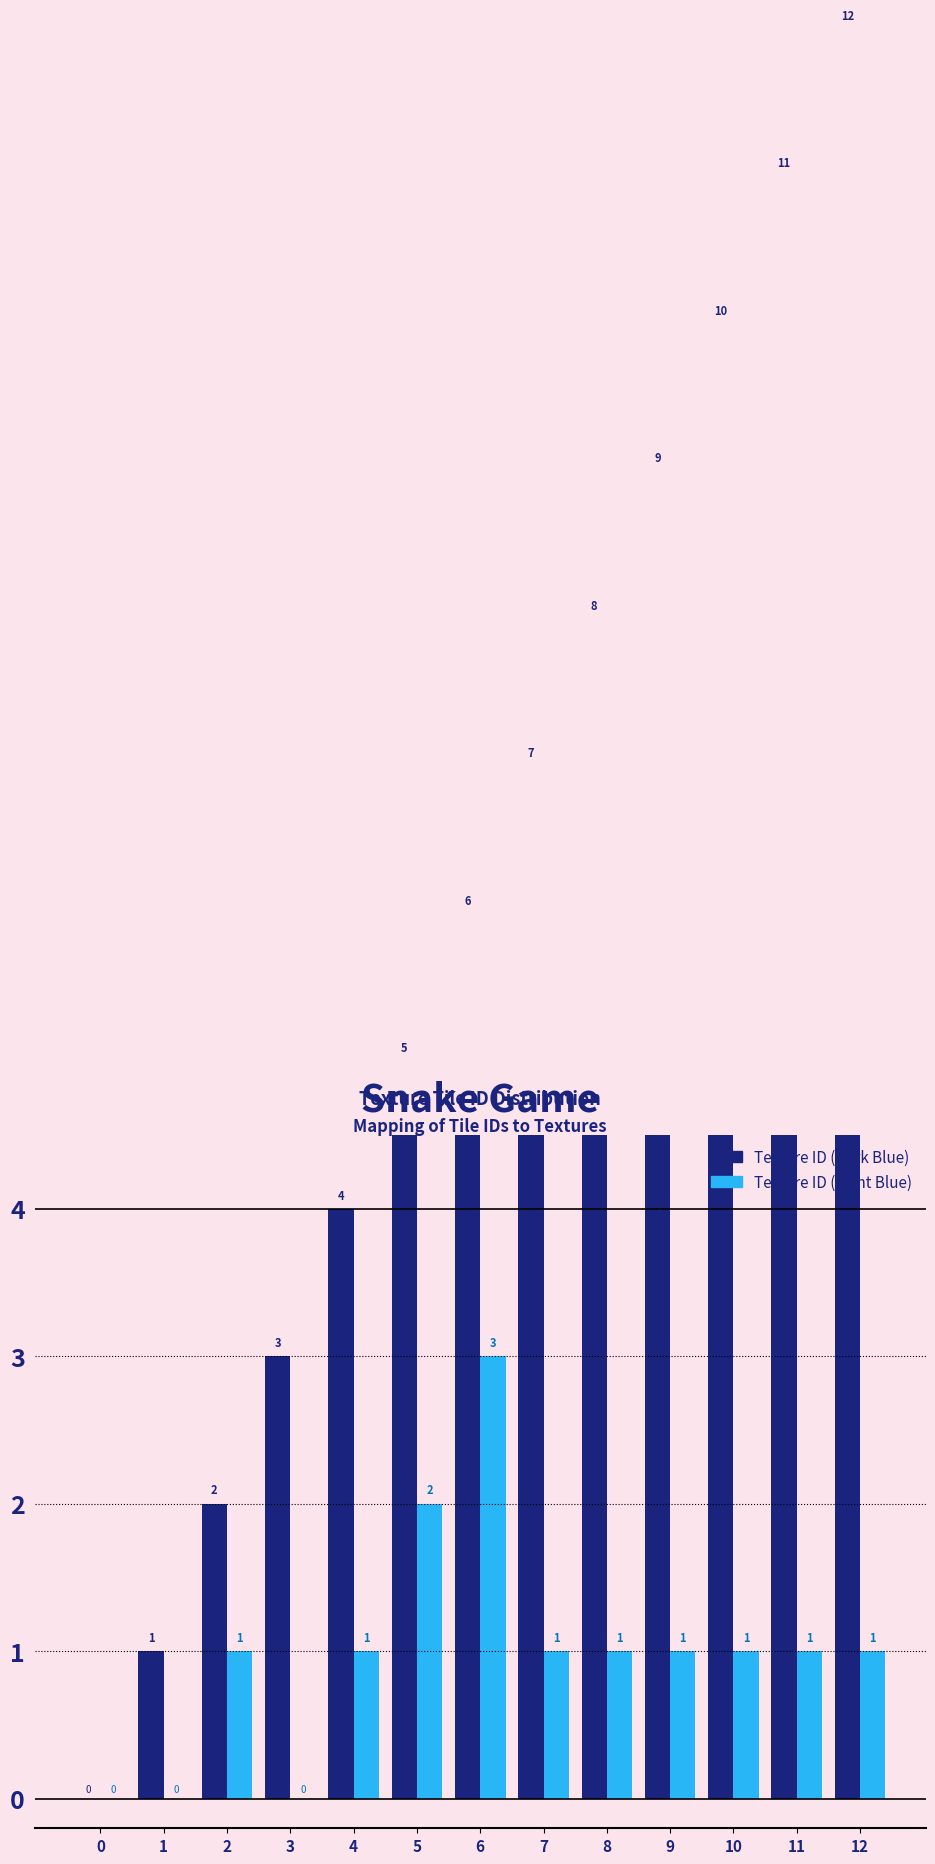

Where does the Texture ID (Dark Blue) series first go above 6?

7